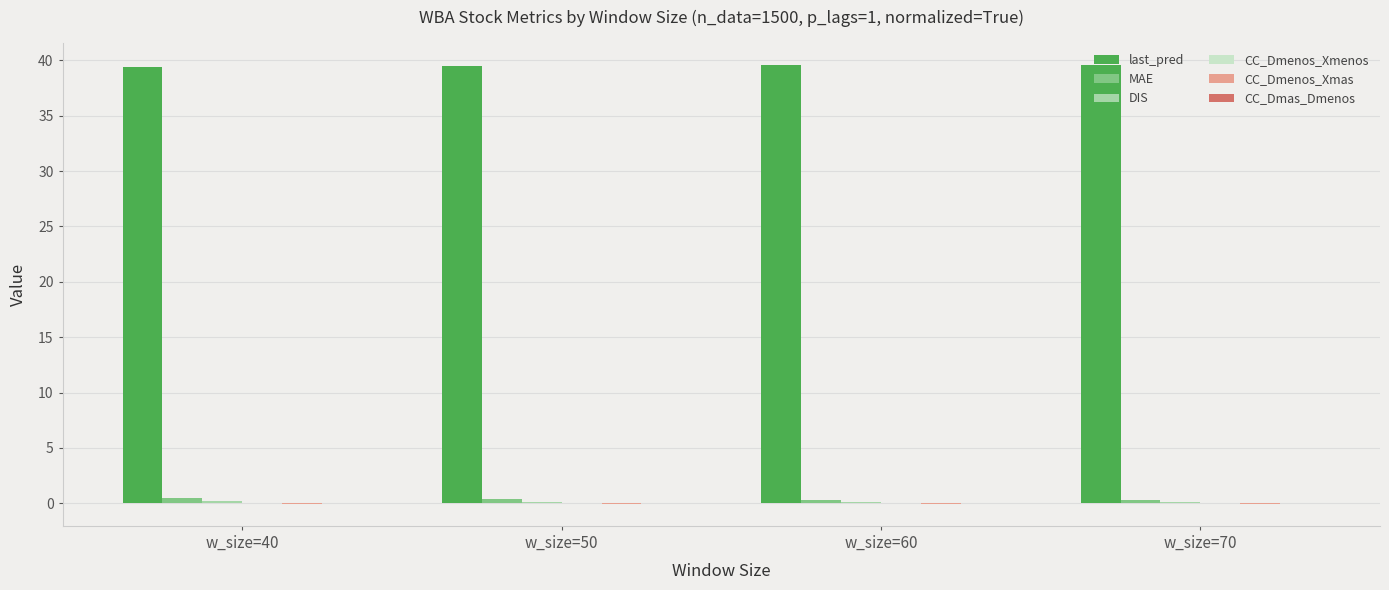

What is the maximum value shown in the chart?

39.6